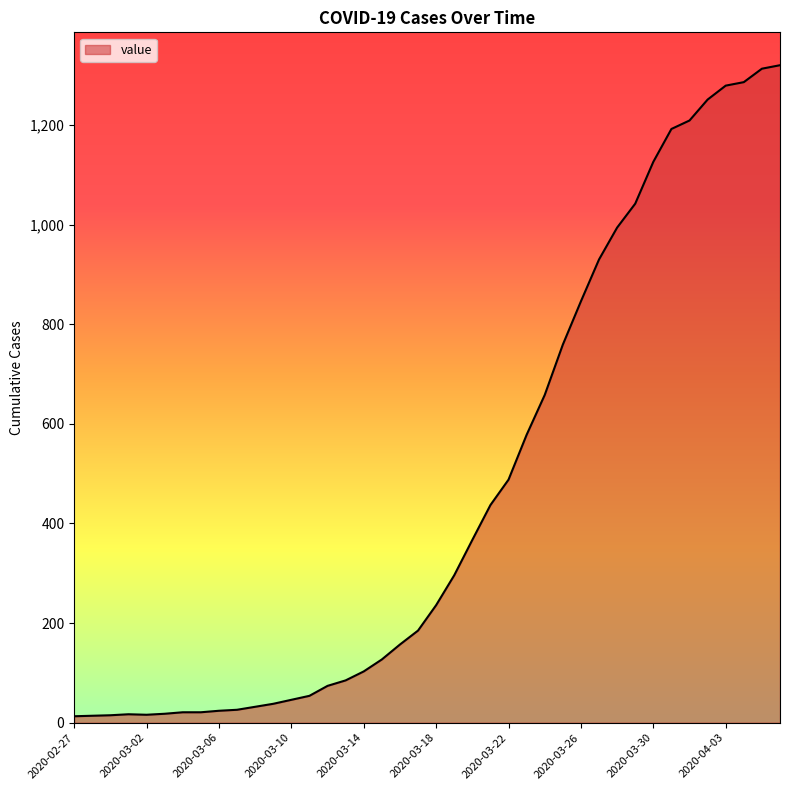

What is the greatest value displayed?

1320